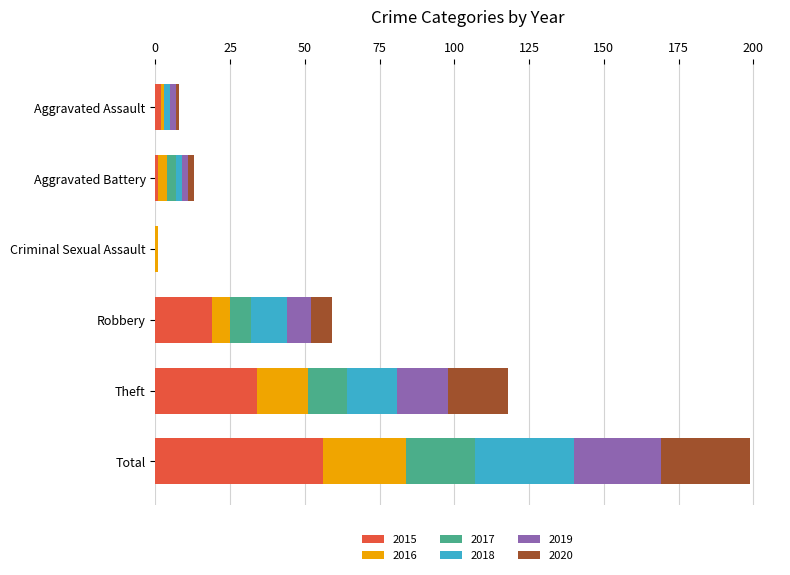

Which category has the highest value in the 2015 series?

Total